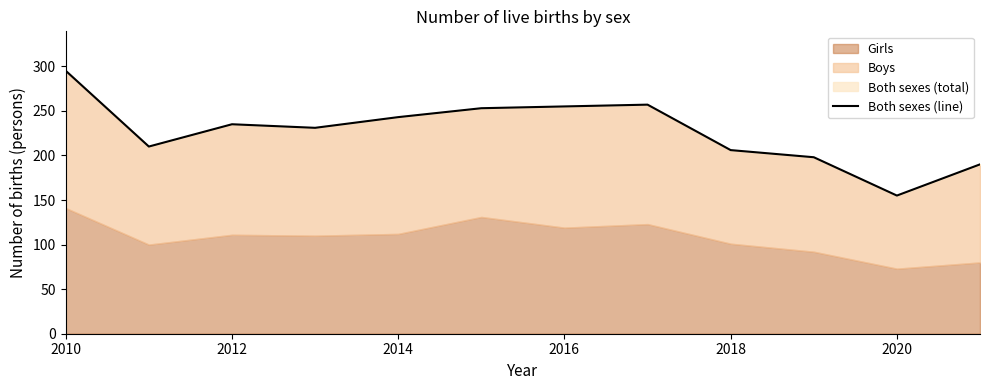

How many interior local peaks (higher than both neighbors) does the data have?

2